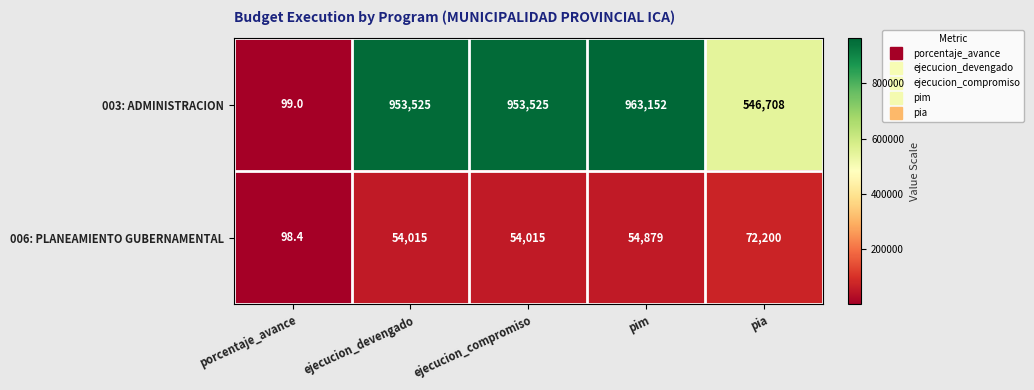

Which series has the largest total across all categories?

003: ADMINISTRACION